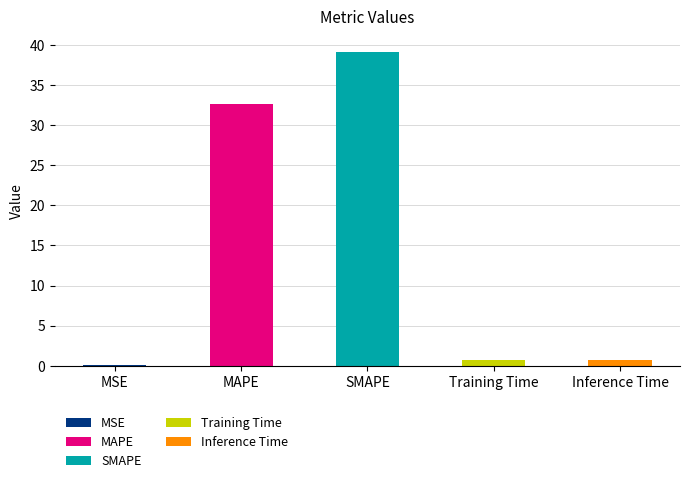

Rank the categories by value from lowest to highest.

MSE, Training Time, Inference Time, MAPE, SMAPE